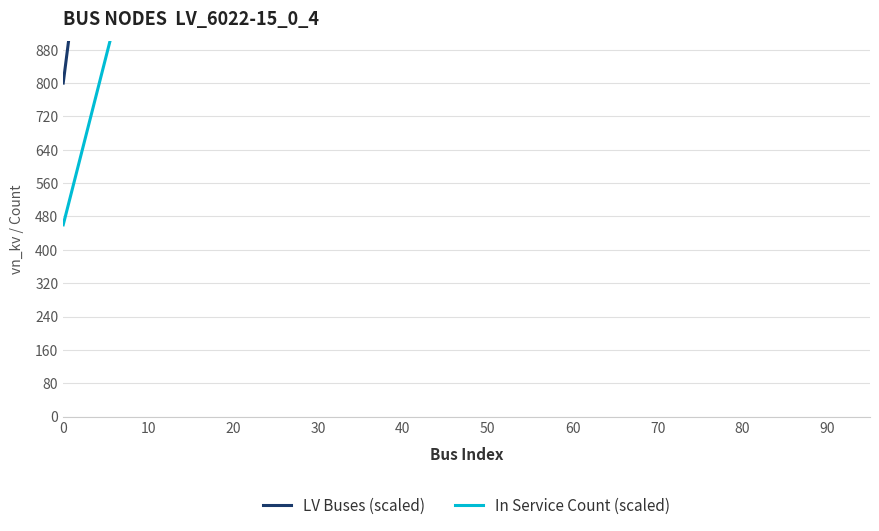

How many data points in LV Buses (scaled) are above 8800?

9